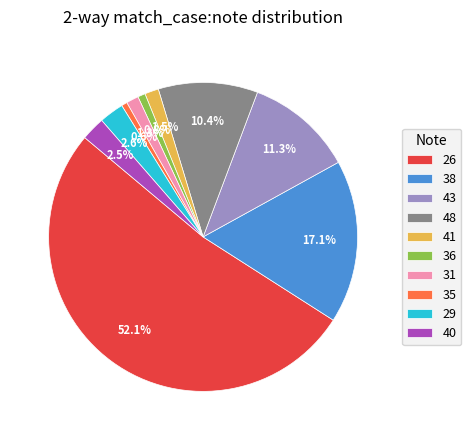

Do 29 and 40 together represent more than half of the pie?

No